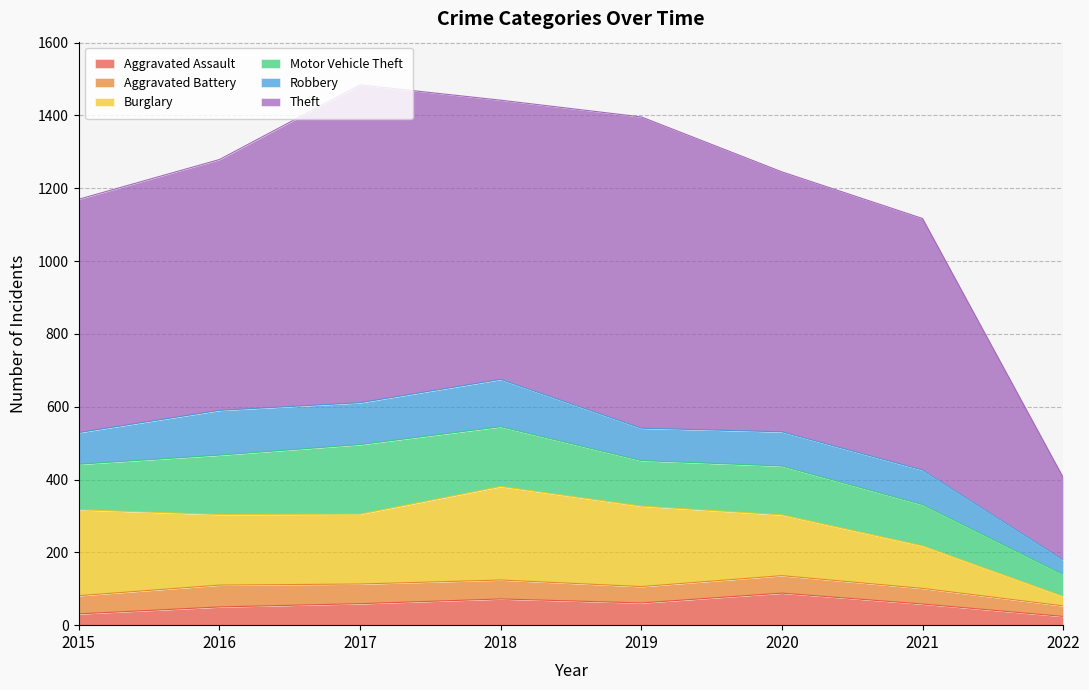

What is the total value across all series at 2016?

1279